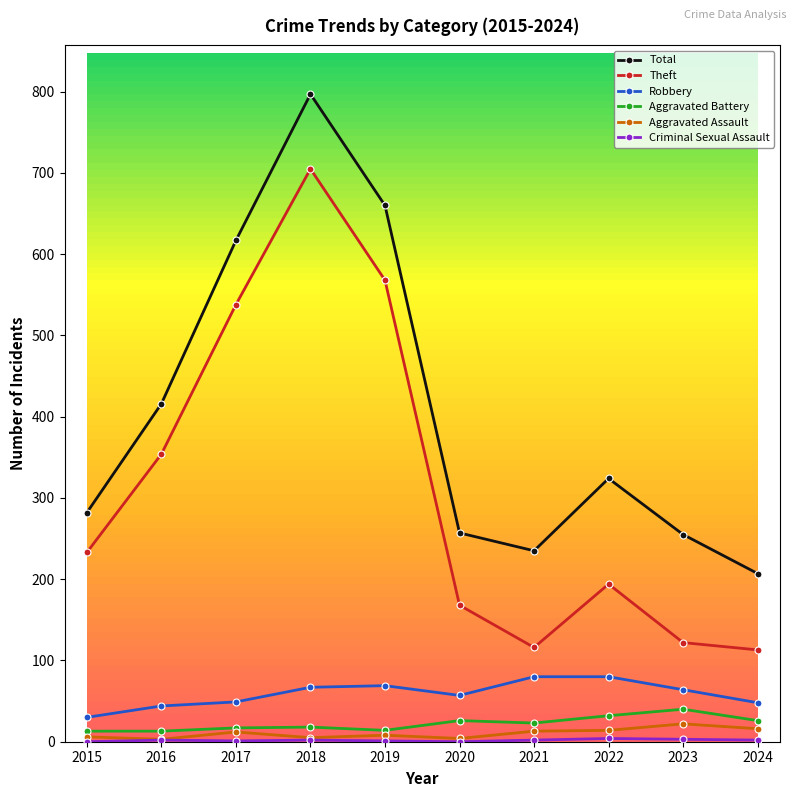

How many lines are shown in the chart?

6